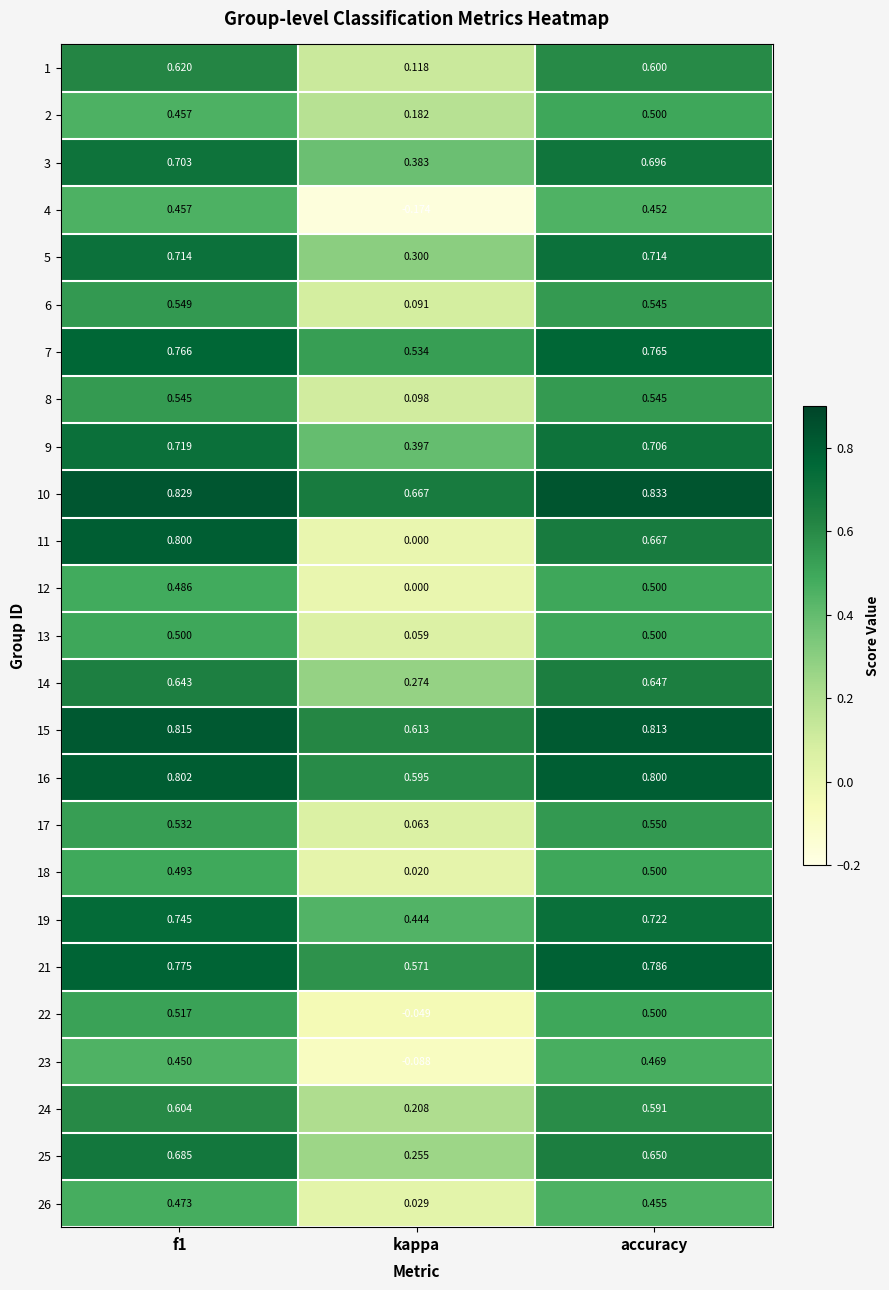

At which label is 4 closest to 0?

kappa